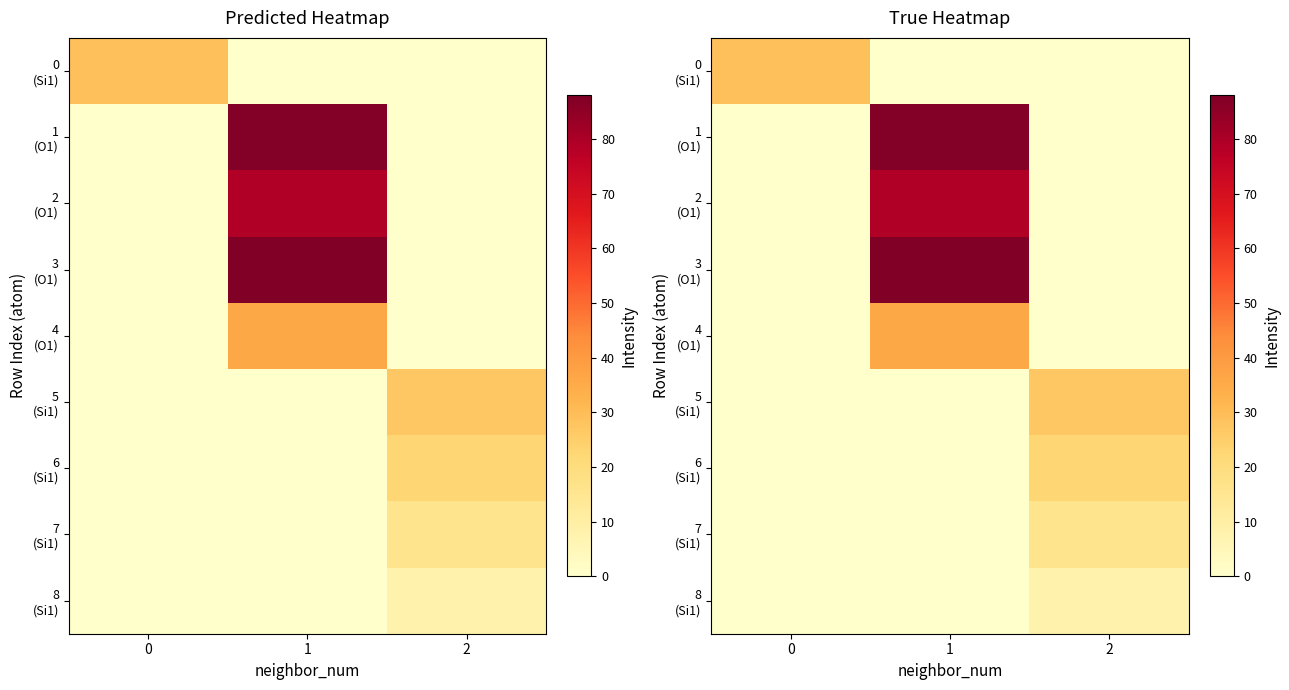

Which label corresponds to the largest value in the chart?

1